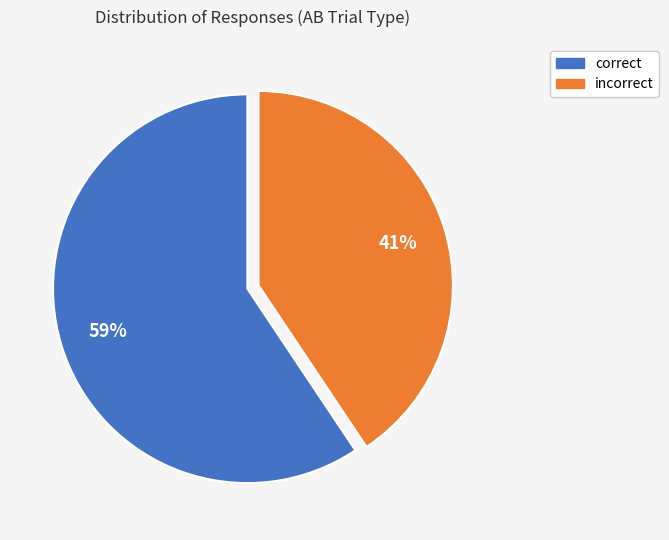

Combined, do correct and incorrect account for over 50%?

Yes